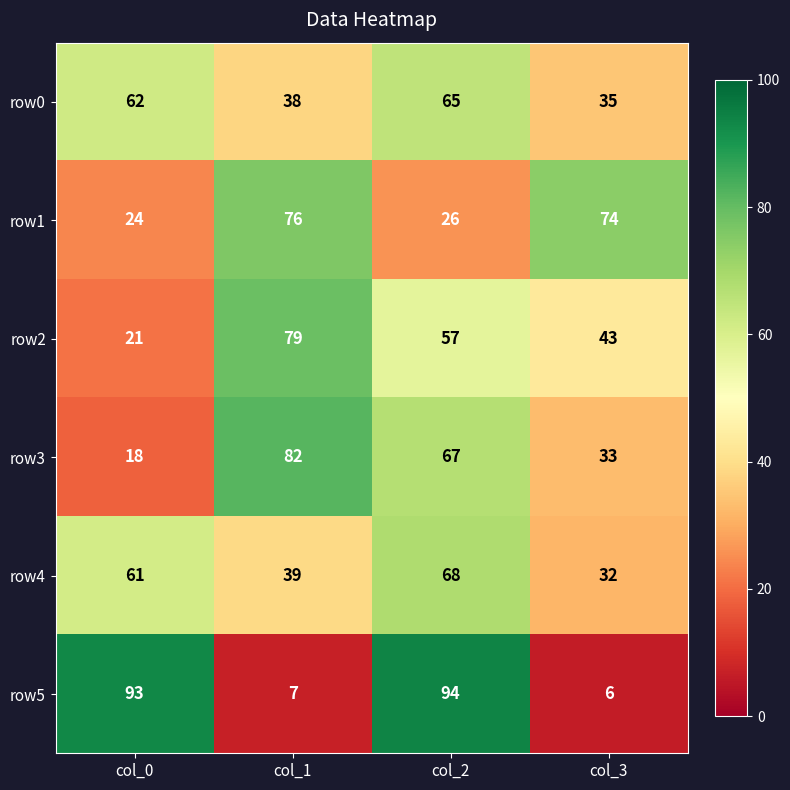

What is the greatest value displayed?

94